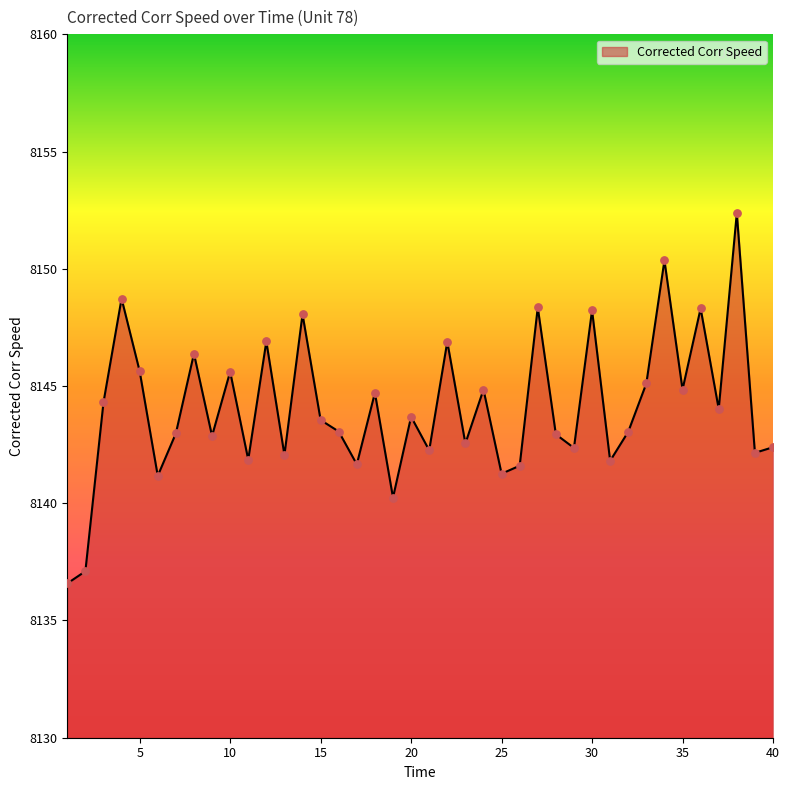

What is the maximum value shown in the chart?

8152.4